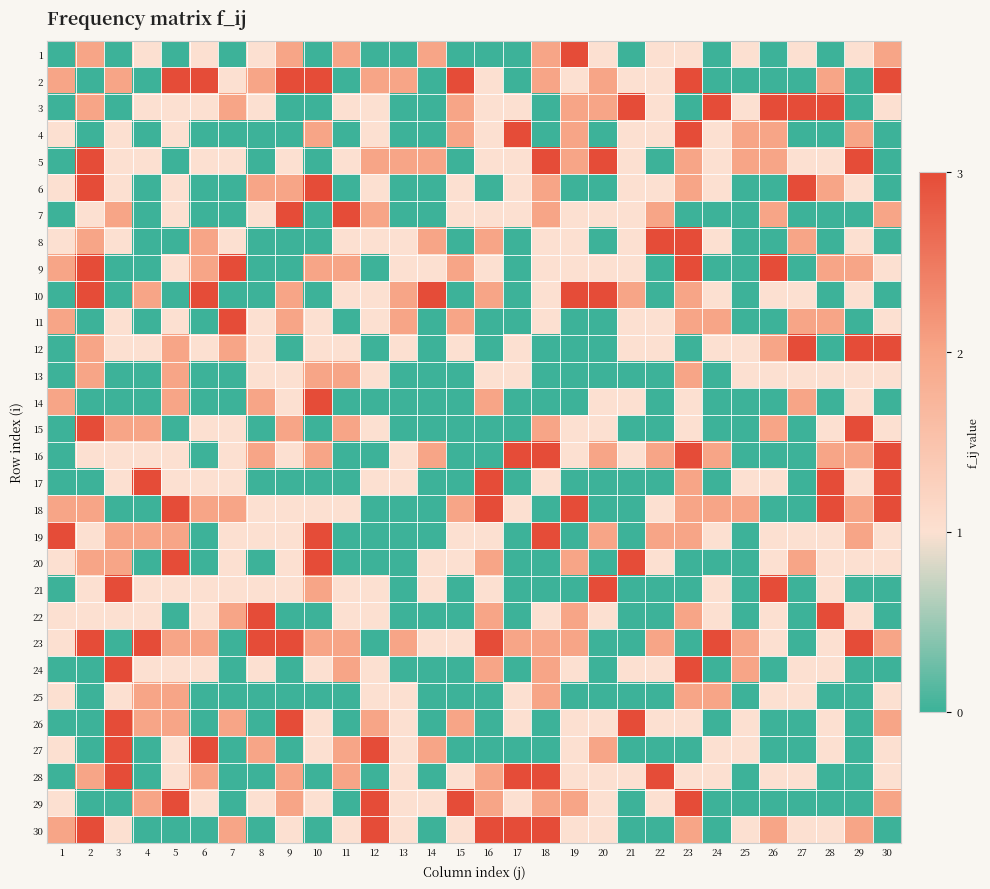

Reading right to left, extract all data points from this chart.

1: 30=2	29=1	28=0	27=1	26=0	25=1	24=0	23=1	22=1	21=0	20=1	19=3	18=2	17=0	16=0	15=0	14=2	13=0	12=0	11=2	10=0	9=2	8=1	7=0	6=1	5=0	4=1	3=0	2=2	1=0
2: 30=3	29=0	28=2	27=0	26=0	25=0	24=0	23=3	22=1	21=1	20=2	19=1	18=2	17=0	16=1	15=3	14=0	13=2	12=2	11=0	10=3	9=3	8=2	7=1	6=3	5=3	4=0	3=2	2=0	1=2
3: 30=1	29=0	28=3	27=3	26=3	25=1	24=3	23=0	22=1	21=3	20=2	19=2	18=0	17=1	16=1	15=2	14=0	13=0	12=1	11=1	10=0	9=0	8=1	7=2	6=1	5=1	4=1	3=0	2=2	1=0
4: 30=0	29=2	28=0	27=0	26=2	25=2	24=1	23=3	22=1	21=1	20=0	19=2	18=0	17=3	16=1	15=2	14=0	13=0	12=1	11=0	10=2	9=0	8=0	7=0	6=0	5=1	4=0	3=1	2=0	1=1
5: 30=0	29=3	28=1	27=1	26=2	25=2	24=1	23=2	22=0	21=1	20=3	19=2	18=3	17=1	16=1	15=0	14=2	13=2	12=2	11=1	10=0	9=1	8=0	7=1	6=1	5=0	4=1	3=1	2=3	1=0
6: 30=0	29=1	28=2	27=3	26=0	25=0	24=1	23=2	22=1	21=1	20=0	19=0	18=2	17=1	16=0	15=1	14=0	13=0	12=1	11=0	10=3	9=2	8=2	7=0	6=0	5=1	4=0	3=1	2=3	1=1
7: 30=2	29=0	28=0	27=0	26=2	25=0	24=0	23=0	22=2	21=1	20=1	19=1	18=2	17=1	16=1	15=1	14=0	13=0	12=2	11=3	10=0	9=3	8=1	7=0	6=0	5=1	4=0	3=2	2=1	1=0
8: 30=0	29=1	28=0	27=2	26=0	25=0	24=1	23=3	22=3	21=1	20=0	19=1	18=1	17=0	16=2	15=0	14=2	13=1	12=1	11=1	10=0	9=0	8=0	7=1	6=2	5=0	4=0	3=1	2=2	1=1
9: 30=1	29=2	28=2	27=0	26=3	25=0	24=0	23=3	22=0	21=1	20=1	19=1	18=1	17=0	16=1	15=2	14=1	13=1	12=0	11=2	10=2	9=0	8=0	7=3	6=2	5=1	4=0	3=0	2=3	1=2
10: 30=0	29=1	28=0	27=1	26=1	25=0	24=1	23=2	22=0	21=2	20=3	19=3	18=1	17=0	16=2	15=0	14=3	13=2	12=1	11=1	10=0	9=2	8=0	7=0	6=3	5=0	4=2	3=0	2=3	1=0
11: 30=1	29=0	28=2	27=2	26=0	25=0	24=2	23=2	22=1	21=1	20=0	19=0	18=1	17=0	16=0	15=2	14=0	13=2	12=1	11=0	10=1	9=2	8=1	7=3	6=0	5=1	4=0	3=1	2=0	1=2
12: 30=3	29=3	28=0	27=3	26=2	25=1	24=1	23=0	22=1	21=1	20=0	19=0	18=0	17=1	16=0	15=1	14=0	13=1	12=0	11=1	10=1	9=0	8=1	7=2	6=1	5=2	4=1	3=1	2=2	1=0
13: 30=1	29=1	28=1	27=1	26=1	25=1	24=0	23=2	22=0	21=0	20=0	19=0	18=0	17=1	16=1	15=0	14=0	13=0	12=1	11=2	10=2	9=1	8=1	7=0	6=0	5=2	4=0	3=0	2=2	1=0
14: 30=0	29=1	28=0	27=2	26=0	25=0	24=0	23=1	22=0	21=1	20=1	19=0	18=0	17=0	16=2	15=0	14=0	13=0	12=0	11=0	10=3	9=1	8=2	7=0	6=0	5=2	4=0	3=0	2=0	1=2
15: 30=1	29=3	28=1	27=0	26=2	25=0	24=0	23=1	22=0	21=0	20=1	19=1	18=2	17=0	16=0	15=0	14=0	13=0	12=1	11=2	10=0	9=2	8=0	7=1	6=1	5=0	4=2	3=2	2=3	1=0
16: 30=3	29=2	28=2	27=0	26=0	25=0	24=2	23=3	22=2	21=1	20=2	19=1	18=3	17=3	16=0	15=0	14=2	13=1	12=0	11=0	10=2	9=1	8=2	7=1	6=0	5=1	4=1	3=1	2=1	1=0
17: 30=3	29=1	28=3	27=0	26=1	25=1	24=0	23=2	22=0	21=0	20=0	19=0	18=1	17=0	16=3	15=0	14=0	13=1	12=1	11=0	10=0	9=0	8=0	7=1	6=1	5=1	4=3	3=1	2=0	1=0
18: 30=3	29=2	28=3	27=0	26=0	25=2	24=2	23=2	22=1	21=0	20=0	19=3	18=0	17=1	16=3	15=2	14=0	13=0	12=0	11=1	10=1	9=1	8=1	7=2	6=2	5=3	4=0	3=0	2=2	1=2
19: 30=1	29=2	28=1	27=1	26=1	25=0	24=1	23=2	22=2	21=0	20=2	19=0	18=3	17=0	16=1	15=1	14=0	13=0	12=0	11=0	10=3	9=1	8=1	7=1	6=0	5=2	4=2	3=2	2=1	1=3
20: 30=1	29=1	28=1	27=2	26=1	25=0	24=0	23=0	22=1	21=3	20=0	19=2	18=0	17=0	16=2	15=1	14=1	13=0	12=0	11=0	10=3	9=1	8=0	7=1	6=0	5=3	4=0	3=2	2=2	1=1
21: 30=0	29=0	28=1	27=0	26=3	25=0	24=1	23=0	22=0	21=0	20=3	19=0	18=0	17=0	16=1	15=0	14=1	13=0	12=1	11=1	10=2	9=1	8=1	7=1	6=1	5=1	4=1	3=3	2=1	1=0
22: 30=0	29=1	28=3	27=0	26=1	25=0	24=1	23=2	22=0	21=0	20=1	19=2	18=1	17=0	16=2	15=0	14=0	13=0	12=1	11=1	10=0	9=0	8=3	7=2	6=1	5=0	4=1	3=1	2=1	1=1
23: 30=2	29=3	28=1	27=0	26=1	25=2	24=3	23=0	22=2	21=0	20=0	19=2	18=2	17=2	16=3	15=1	14=1	13=2	12=0	11=2	10=2	9=3	8=3	7=0	6=2	5=2	4=3	3=0	2=3	1=1
24: 30=0	29=0	28=1	27=1	26=0	25=2	24=0	23=3	22=1	21=1	20=0	19=1	18=2	17=0	16=2	15=0	14=0	13=0	12=1	11=2	10=1	9=0	8=1	7=0	6=1	5=1	4=1	3=3	2=0	1=0
25: 30=1	29=0	28=0	27=1	26=1	25=0	24=2	23=2	22=0	21=0	20=0	19=0	18=2	17=1	16=0	15=0	14=0	13=1	12=1	11=0	10=0	9=0	8=0	7=0	6=0	5=2	4=2	3=1	2=0	1=1
26: 30=2	29=0	28=1	27=0	26=0	25=1	24=0	23=1	22=1	21=3	20=1	19=1	18=0	17=1	16=0	15=2	14=0	13=1	12=2	11=0	10=1	9=3	8=0	7=2	6=0	5=2	4=2	3=3	2=0	1=0
27: 30=1	29=0	28=1	27=0	26=0	25=1	24=1	23=0	22=0	21=0	20=2	19=1	18=0	17=0	16=0	15=0	14=2	13=1	12=3	11=2	10=1	9=0	8=2	7=0	6=3	5=1	4=0	3=3	2=0	1=1
28: 30=1	29=0	28=0	27=1	26=1	25=0	24=1	23=1	22=3	21=1	20=1	19=1	18=3	17=3	16=2	15=1	14=0	13=1	12=0	11=2	10=0	9=2	8=0	7=0	6=2	5=1	4=0	3=3	2=2	1=0
29: 30=2	29=0	28=0	27=0	26=0	25=0	24=0	23=3	22=1	21=0	20=1	19=2	18=2	17=1	16=2	15=3	14=1	13=1	12=3	11=0	10=1	9=2	8=1	7=0	6=1	5=3	4=2	3=0	2=0	1=1
30: 30=0	29=2	28=1	27=1	26=2	25=1	24=0	23=2	22=0	21=0	20=1	19=1	18=3	17=3	16=3	15=1	14=0	13=1	12=3	11=1	10=0	9=1	8=0	7=2	6=0	5=0	4=0	3=1	2=3	1=2